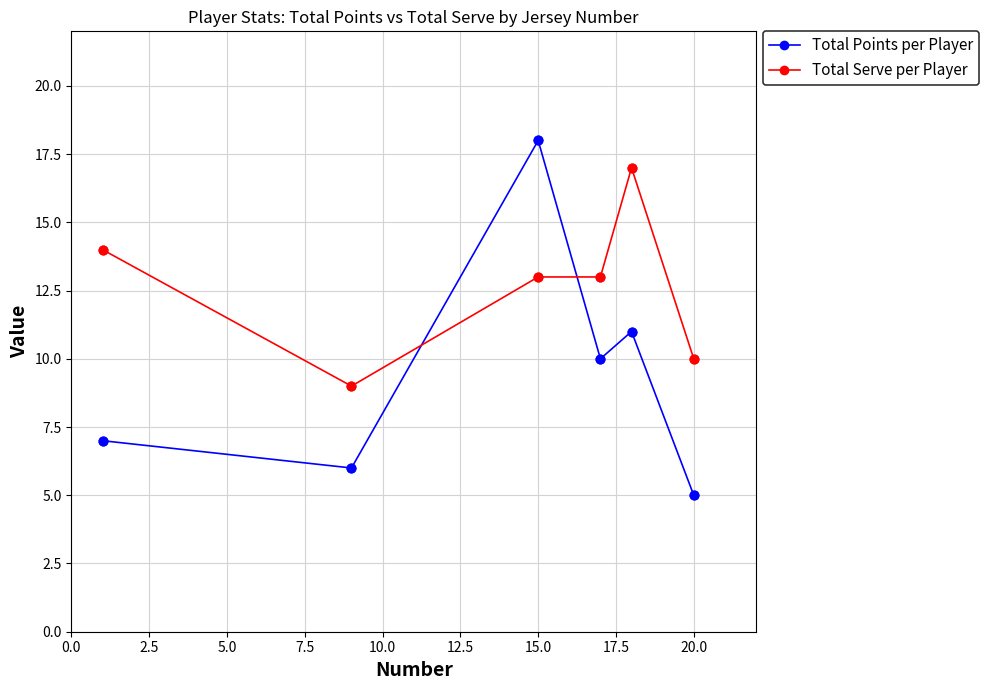

Which series has the largest total across all categories?

Total Serve per Player